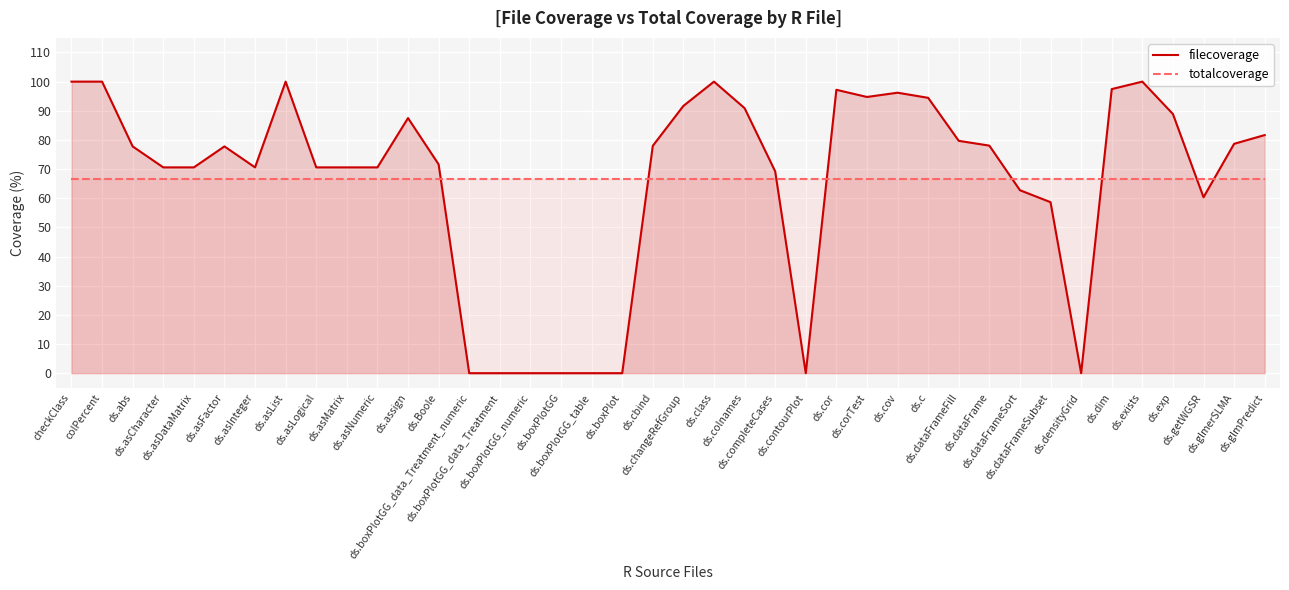

What is the label of the 11th point from the right?

ds.dataFrameFill